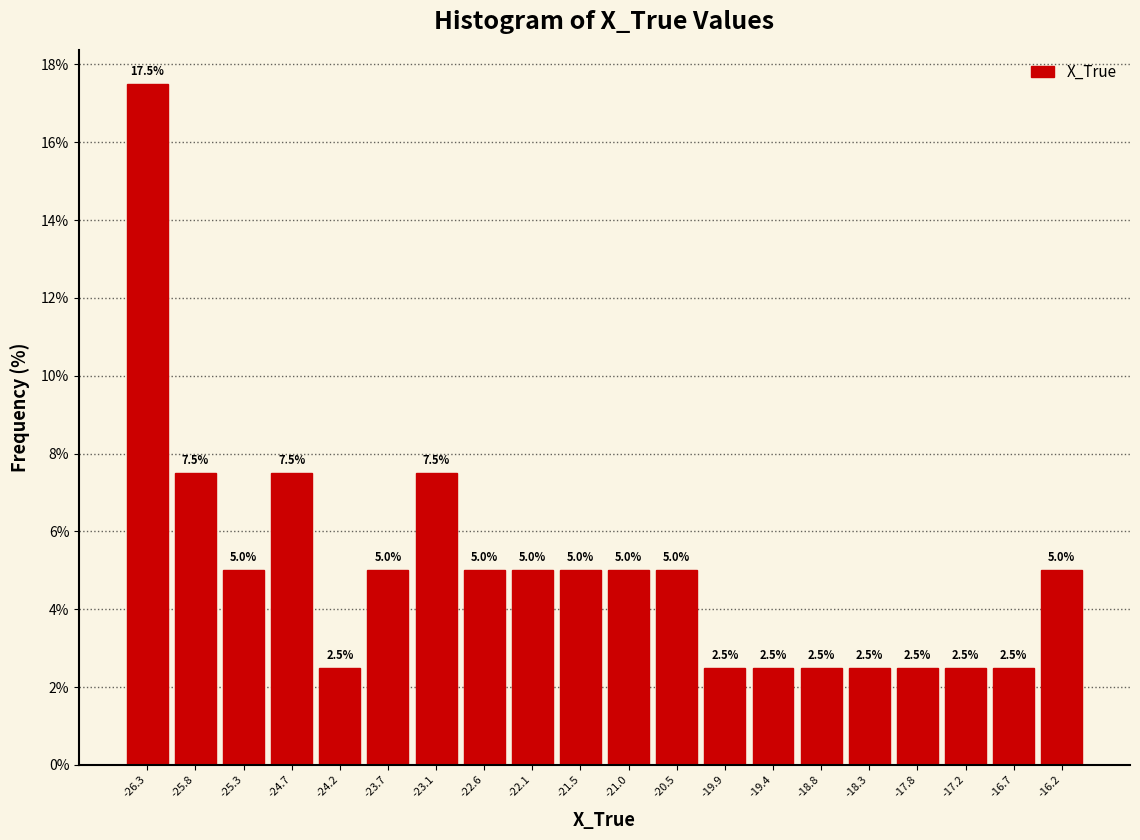

Reading left to right, transcribe this chart: for each bar, give the range it covers on the x-axis and its height. The bar edges are not printed on the chart, so give them approximately, as read against the axis.

-26.6 to -26.1: 17.5
-26.1 to -25.5: 7.5
-25.5 to -25.0: 5.0
-25.0 to -24.5: 7.5
-24.5 to -23.9: 2.5
-23.9 to -23.4: 5.0
-23.4 to -22.9: 7.5
-22.9 to -22.3: 5.0
-22.3 to -21.8: 5.0
-21.8 to -21.3: 5.0
-21.3 to -20.7: 5.0
-20.7 to -20.2: 5.0
-20.2 to -19.7: 2.5
-19.7 to -19.1: 2.5
-19.1 to -18.6: 2.5
-18.6 to -18.0: 2.5
-18.0 to -17.5: 2.5
-17.5 to -17.0: 2.5
-17.0 to -16.4: 2.5
-16.4 to -15.9: 5.0